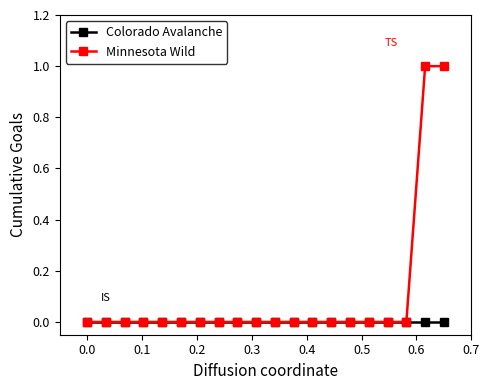

What is the greatest value displayed?

1